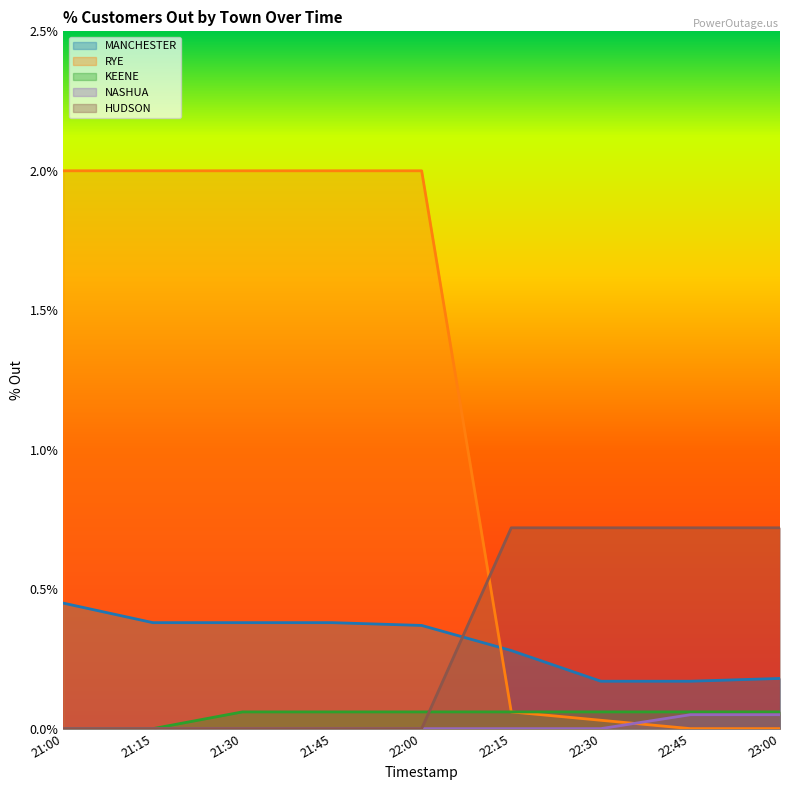

Which series has the widest spread of values?

RYE